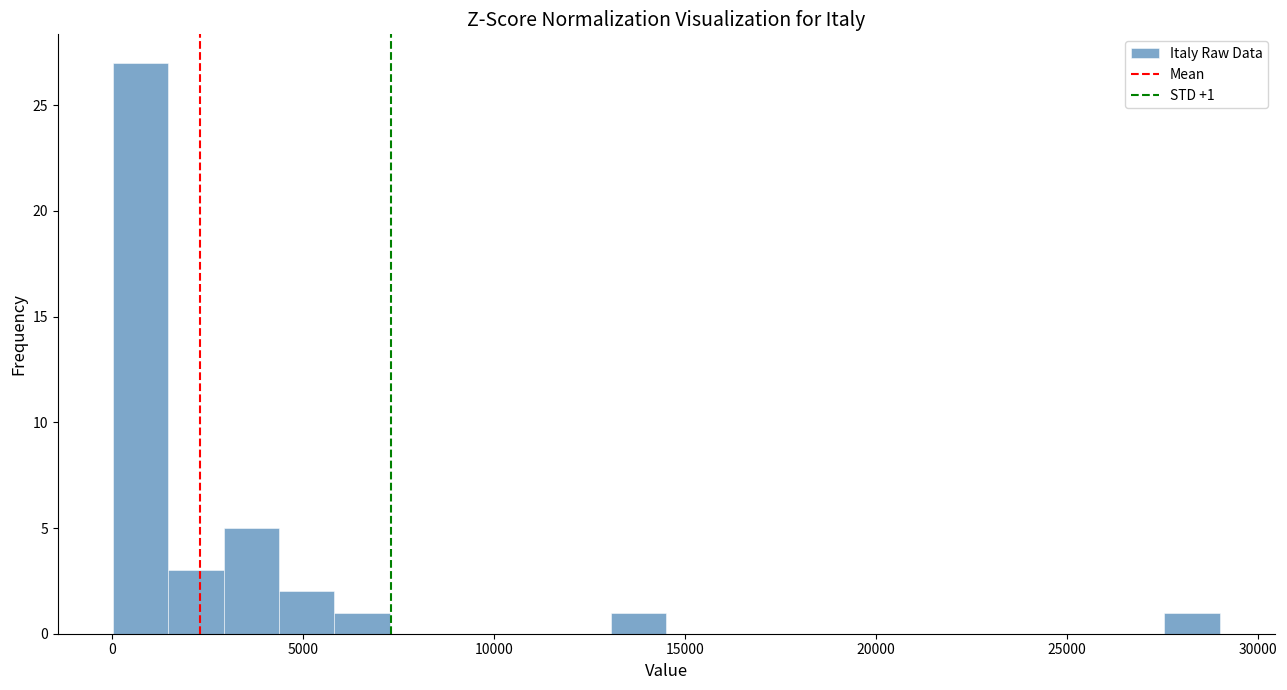

Read against the x-axis, roughly where is the centre of the tallest bar?

1000